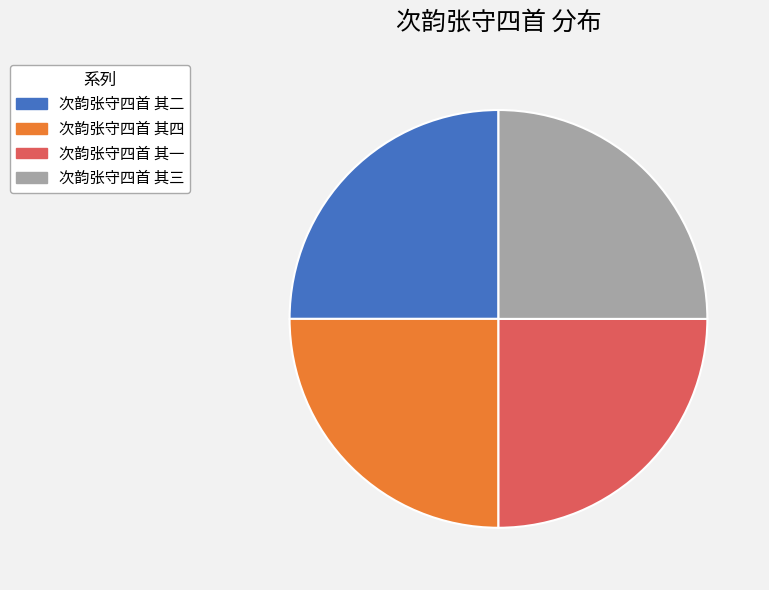

What is the ratio of the value at 次韵张守四首 其四 to the value at 次韵张守四首 其二?

1.0